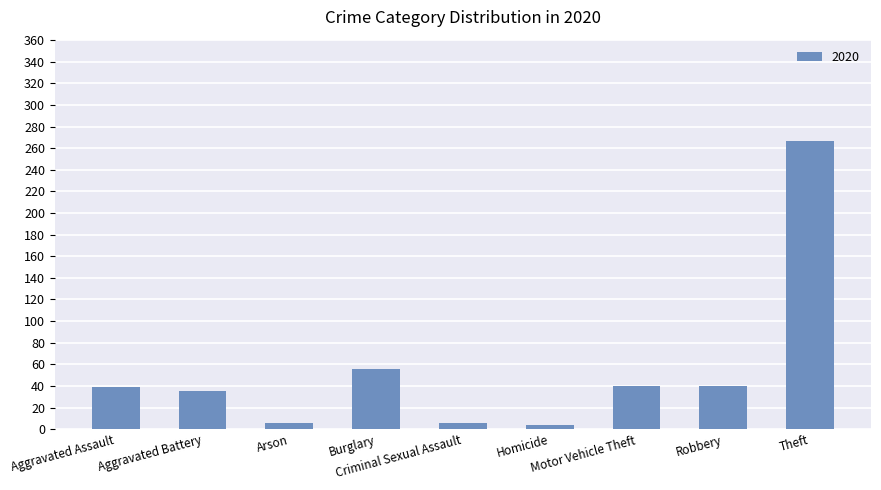

What is the average value?

55